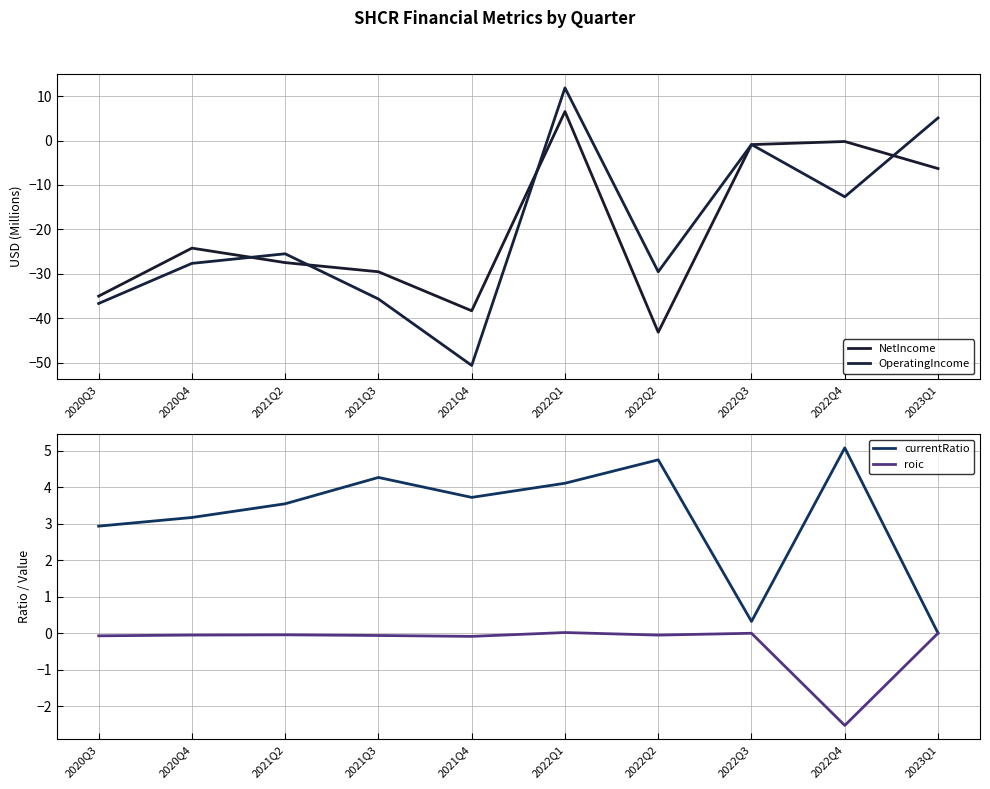

At which label does OperatingIncome first exceed -25?

2022Q1